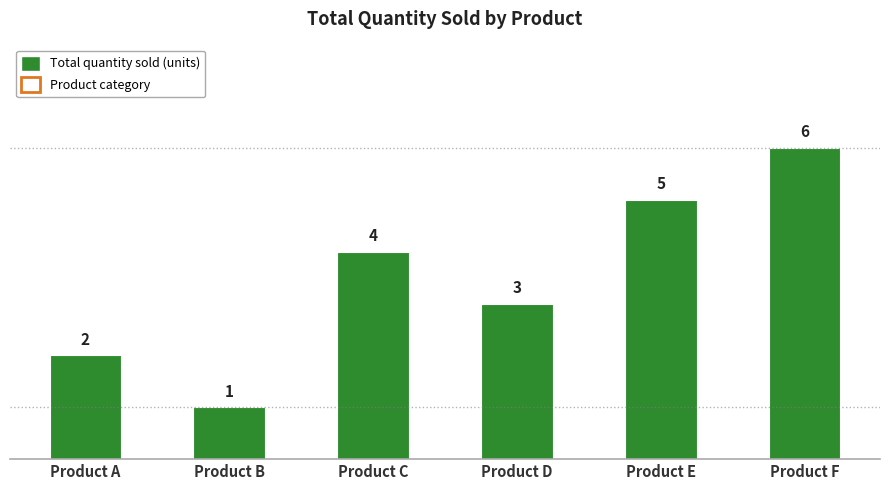

What value does the data have at Product B?

1